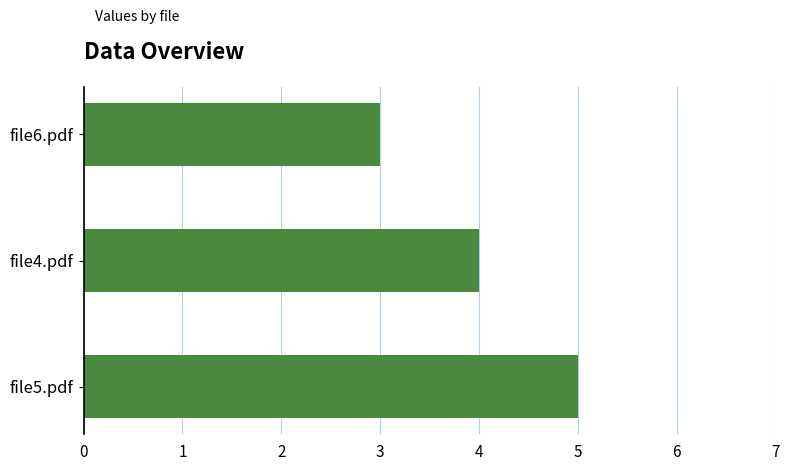

What is the label of the 2nd bar from the top?

file4.pdf